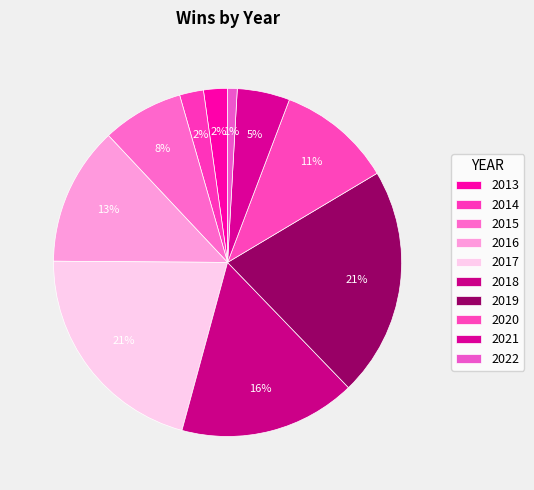

Is there a majority slice in this chart?

No